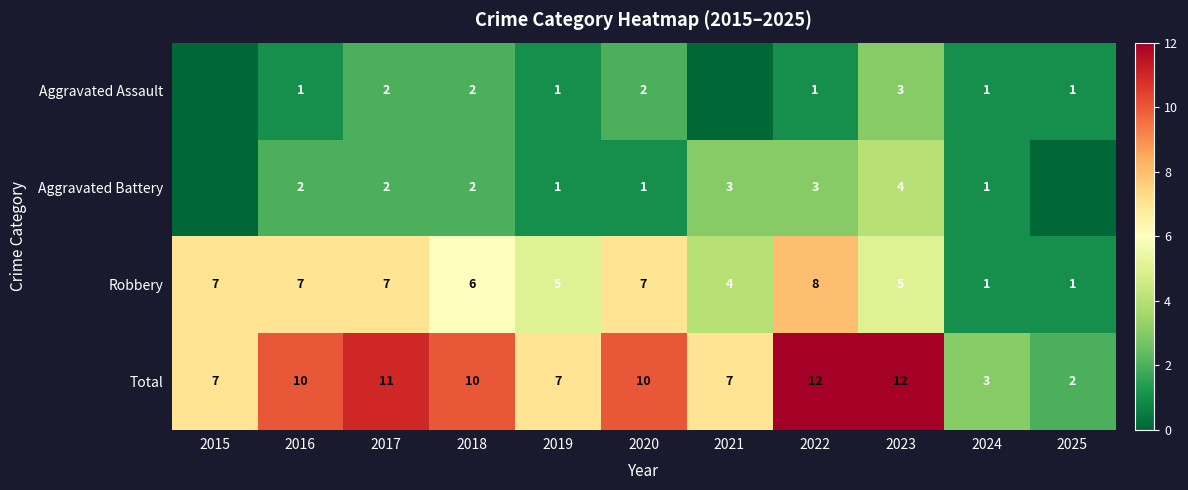

At which label does Robbery first exceed 6?

2015